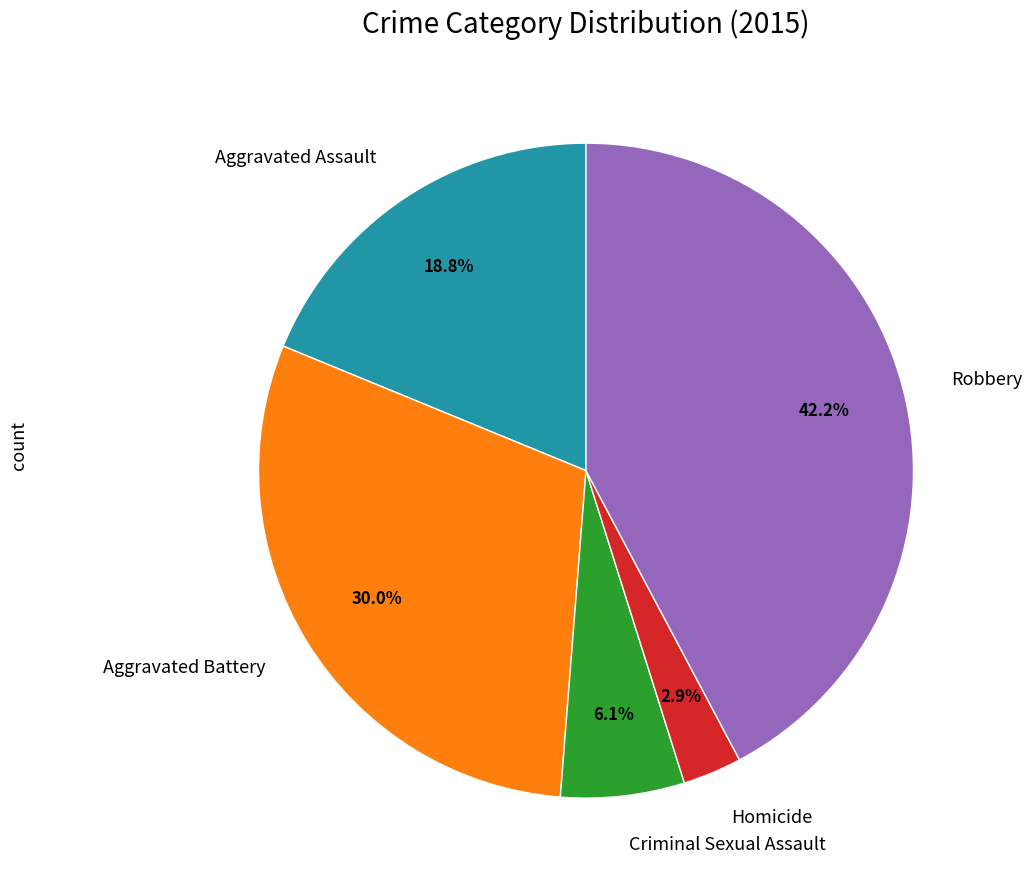

To the nearest percent, what is the difference between the largest and smallest slice percentages?

39%